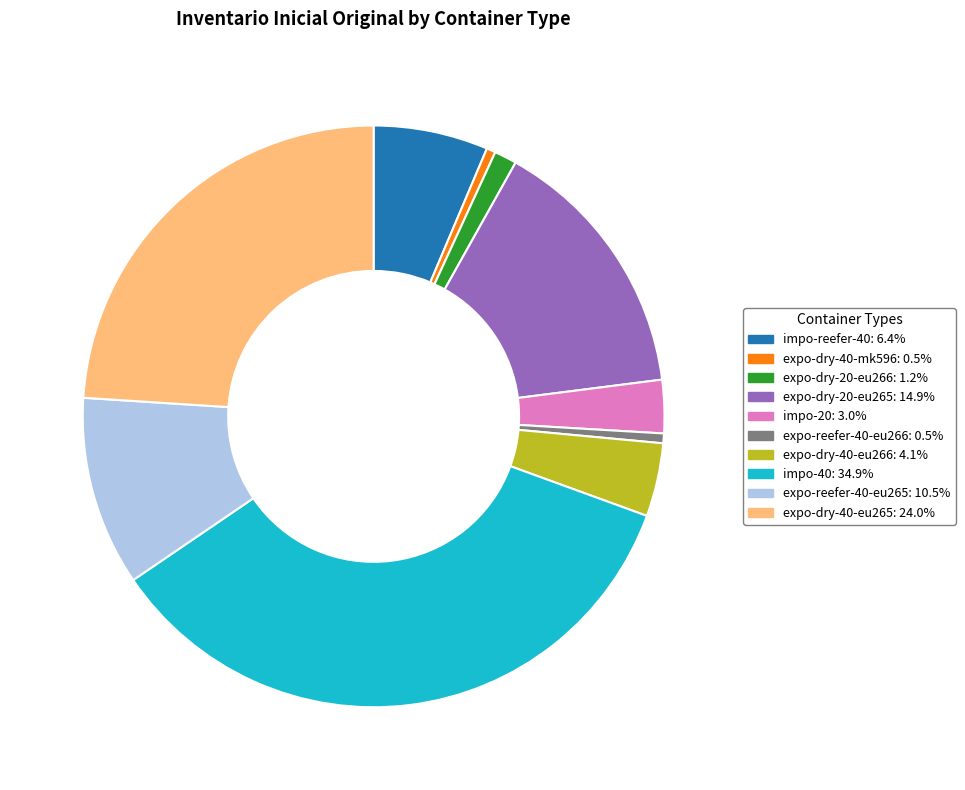

Is there a majority slice in this chart?

No